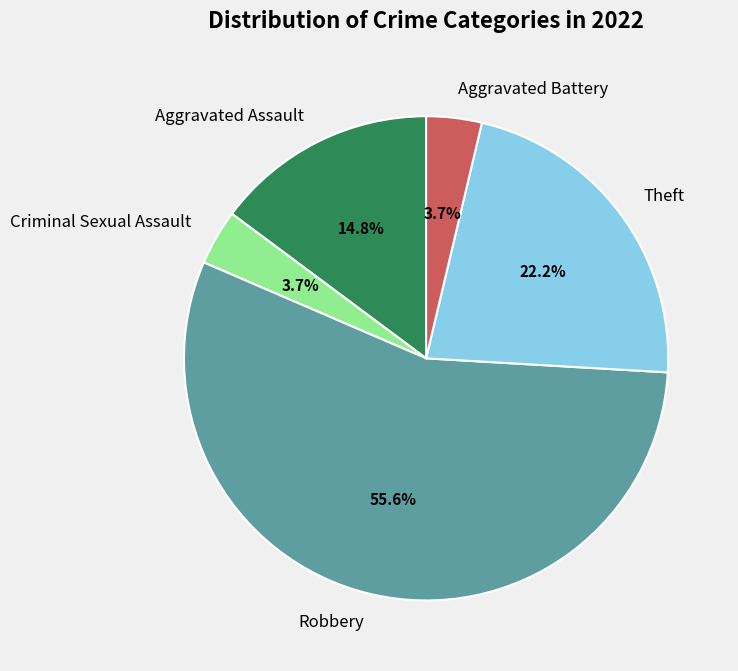

How many segments does this pie chart have?

5